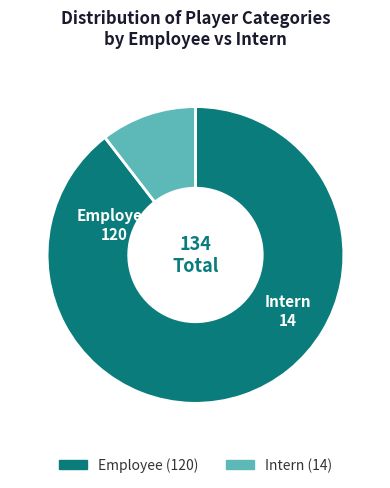

Is the sum of Intern and Employee greater than half?

Yes